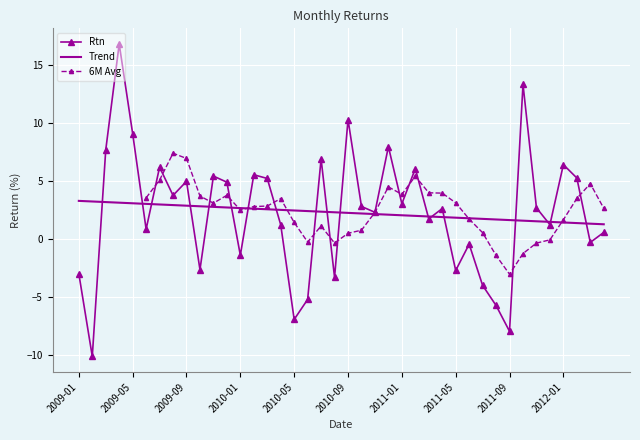

What is the minimum value shown in the chart?

-10.1